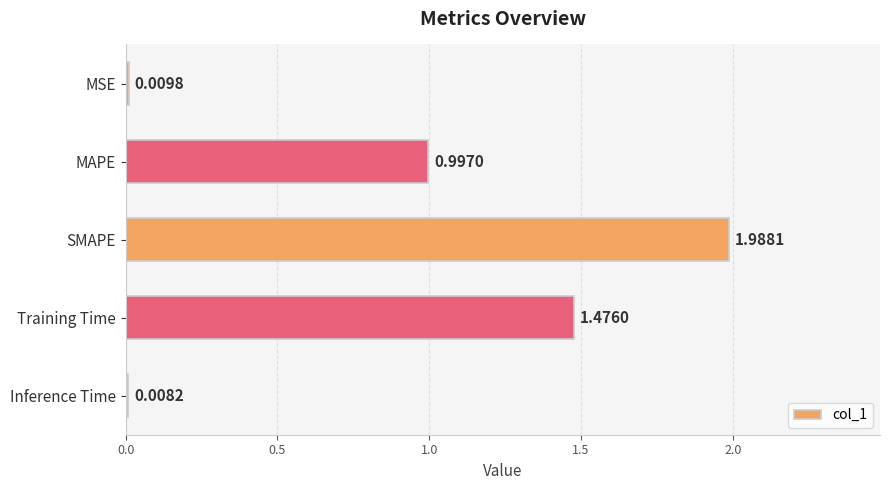

List the labels in order of value, smallest first.

Inference Time, MSE, MAPE, Training Time, SMAPE